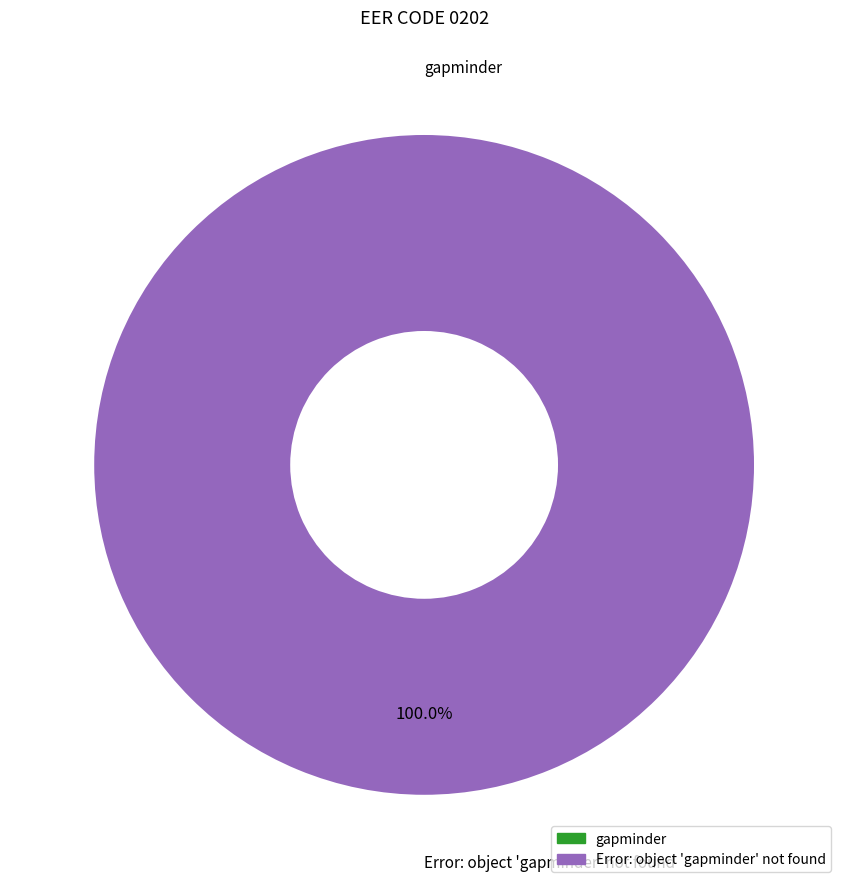

Which category has the smallest portion of the pie?

gapminder